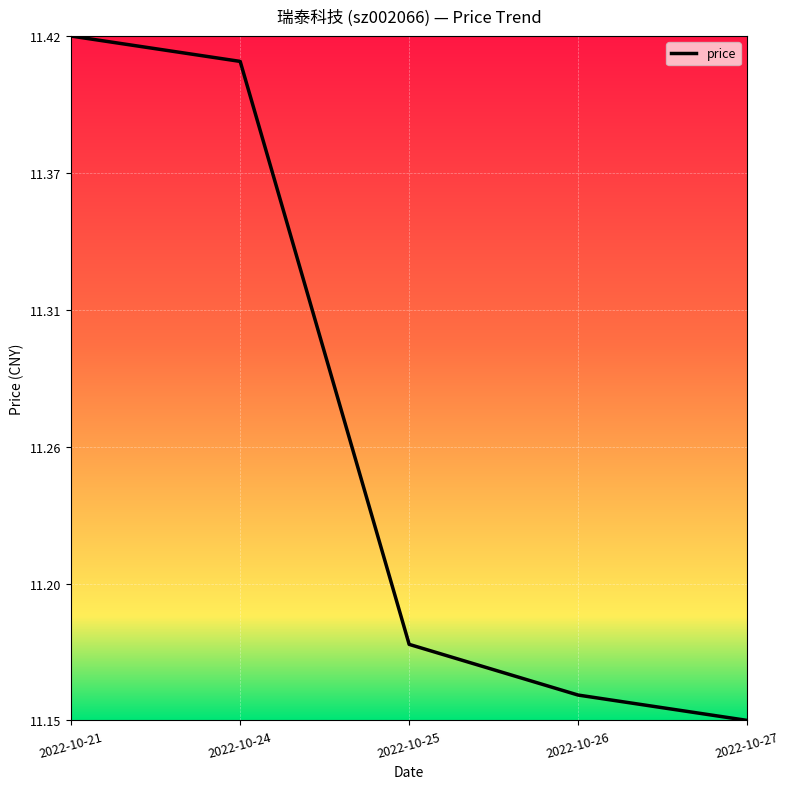

Is this an area chart (filled region under the line)?

No